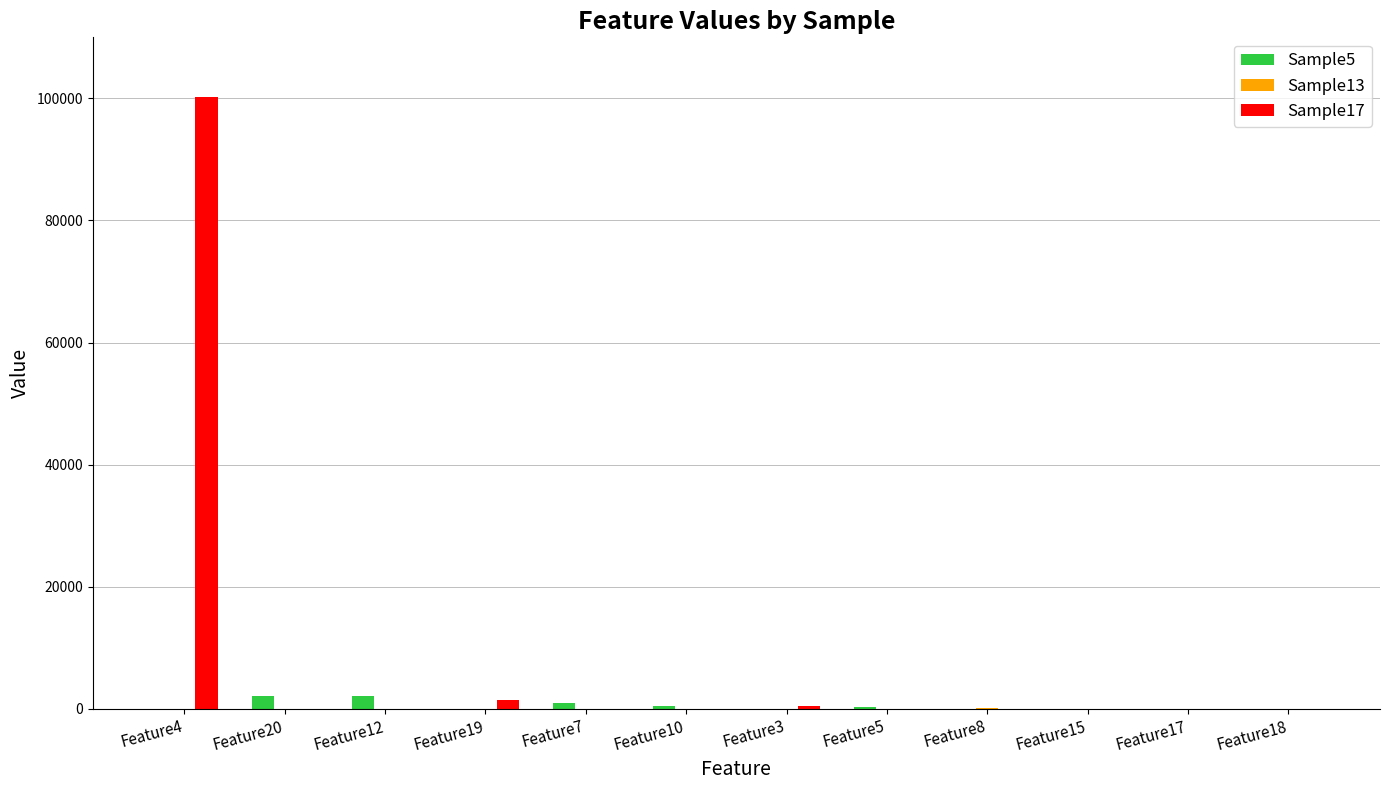

Which category has the highest value across all series?

Feature4